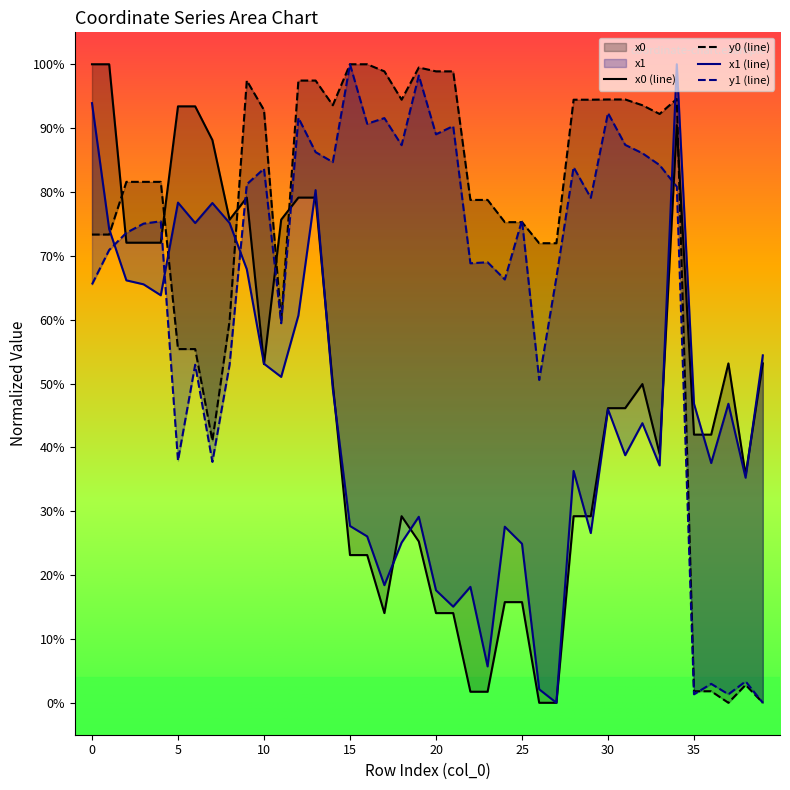

Does the chart have visible grid lines?

No